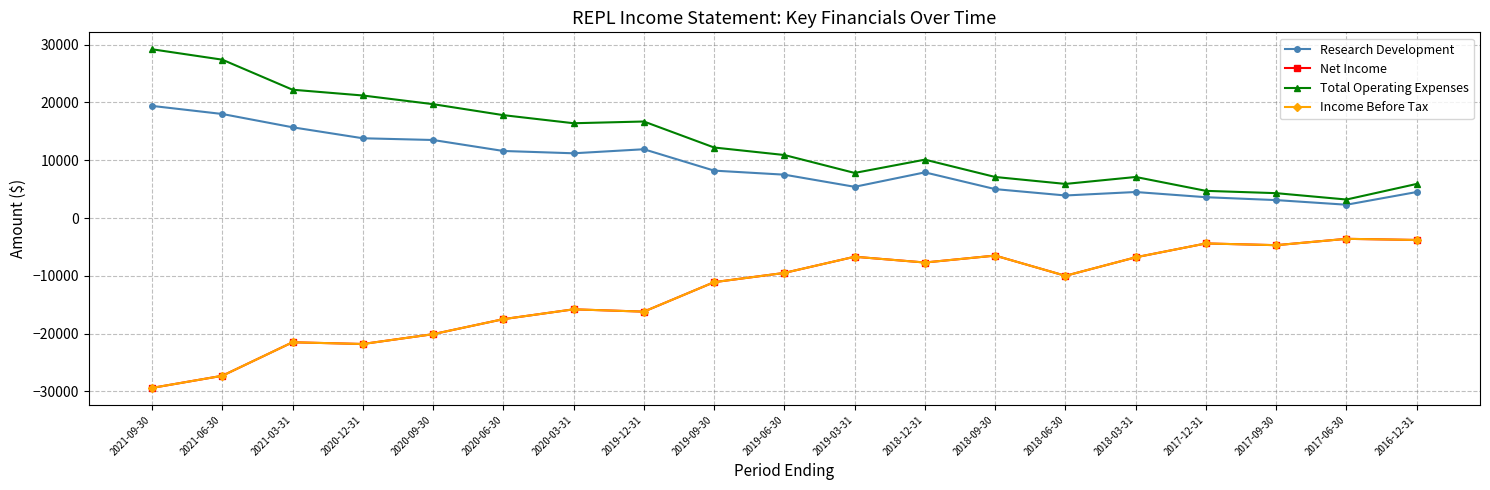

Is this an area chart (filled region under the line)?

No